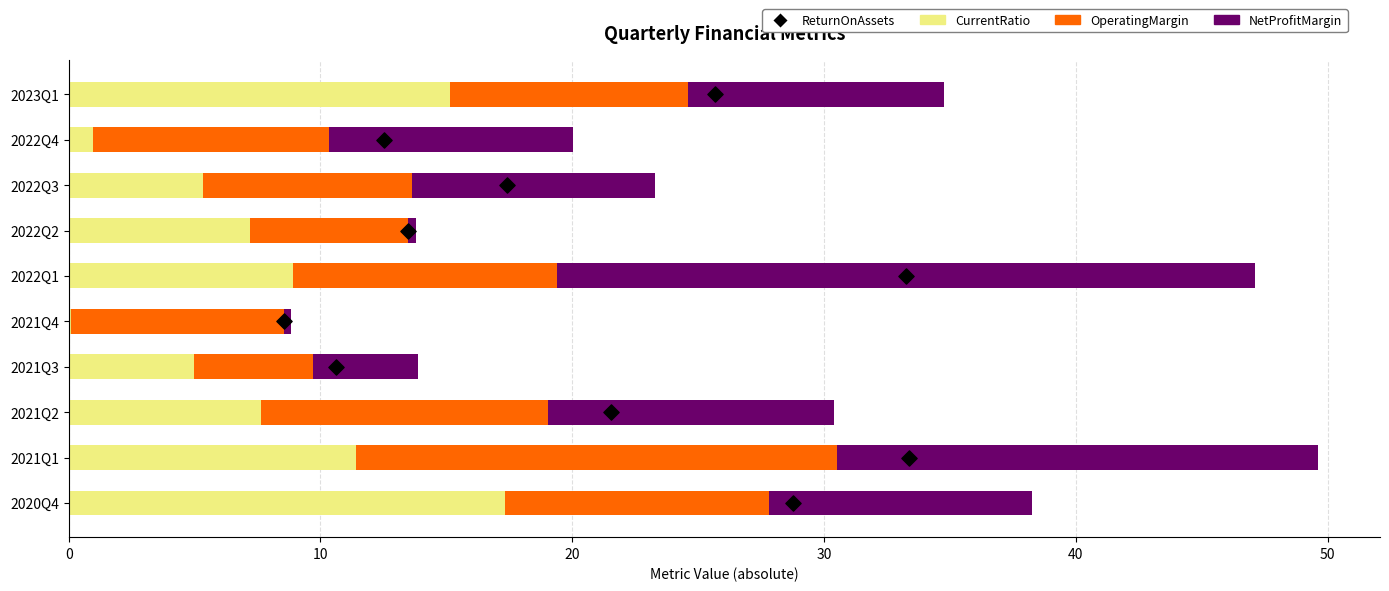

Which series has the largest total across all categories?

NetProfitMargin